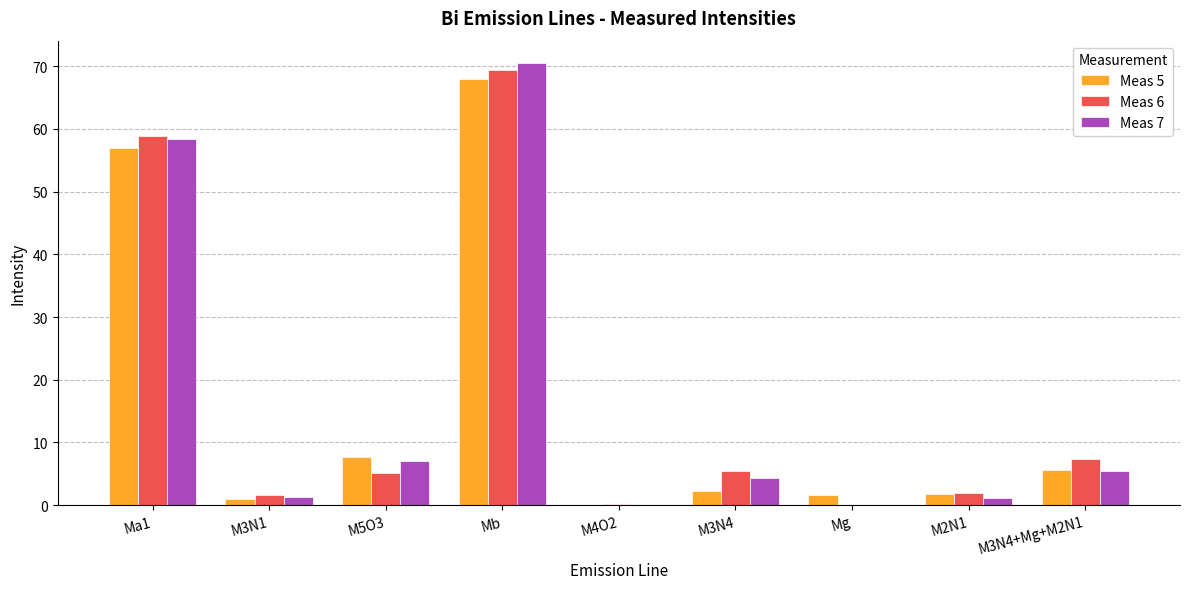

The Meas 5 series shows 2.3 at M3N4. True or false?

True